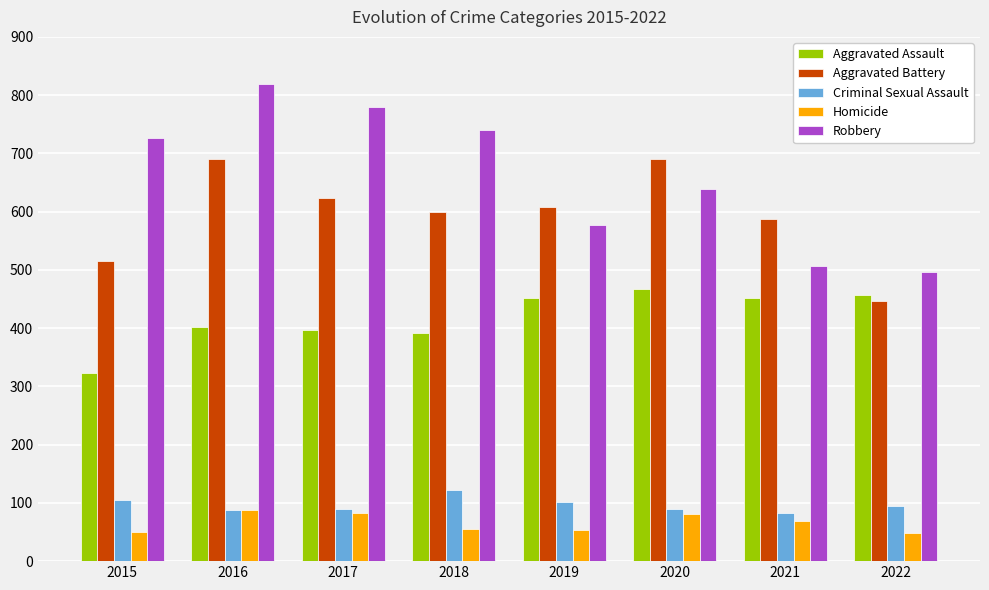

What is the maximum value shown in the chart?

819